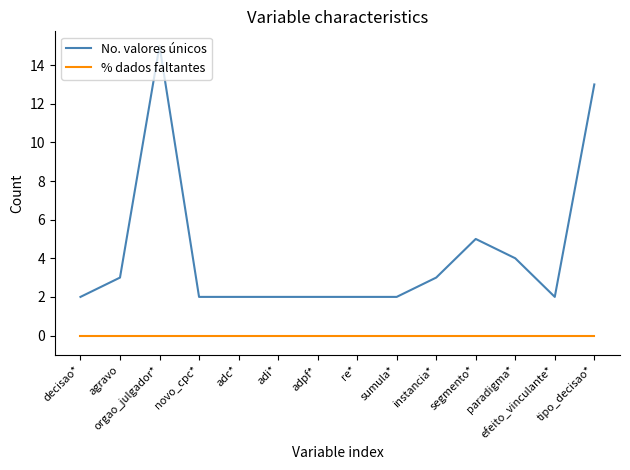

Which series has the largest total across all categories?

No. valores únicos